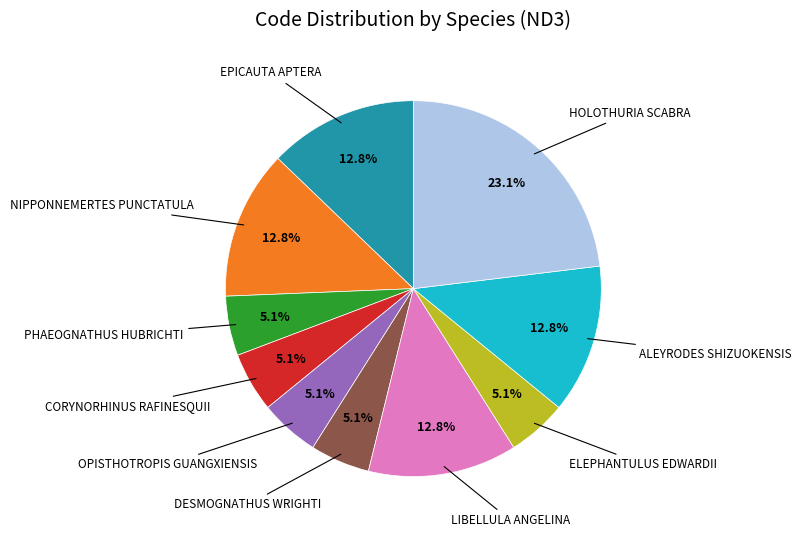

Is there a majority slice in this chart?

No